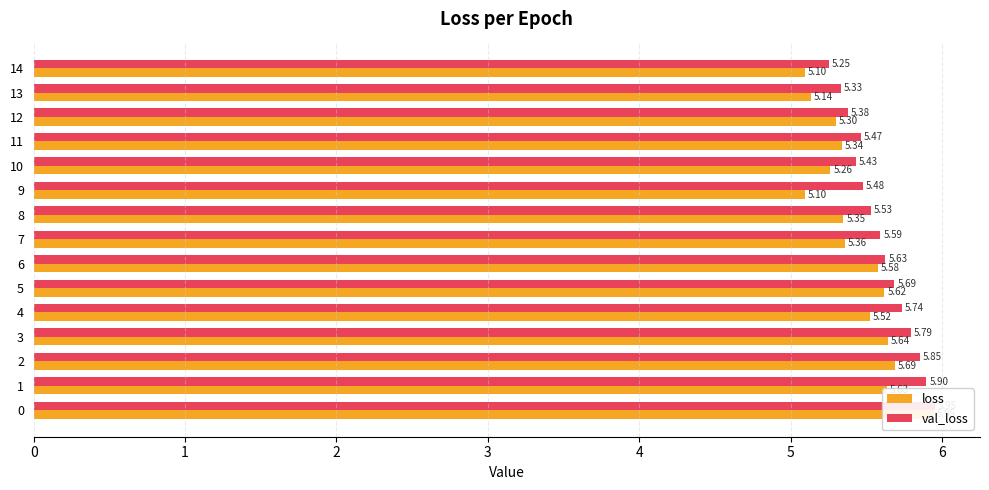

What value does the loss series have at 14?

5.1